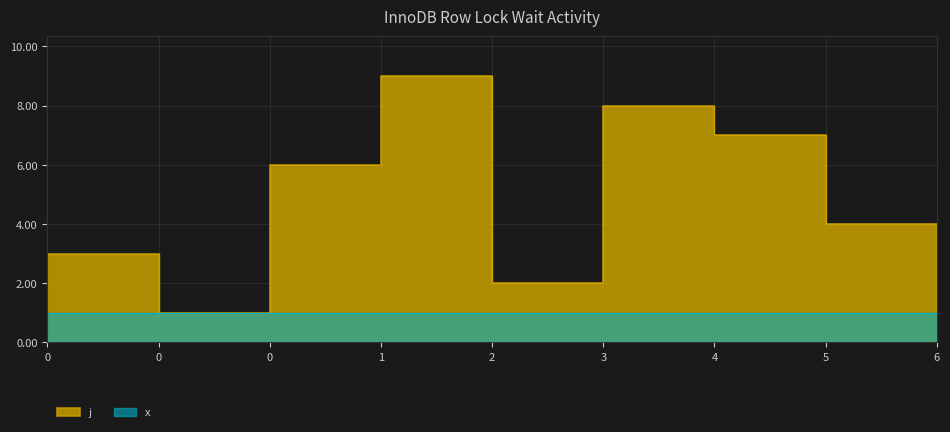

True or false: the data has more than 1 interior local peaks.

True